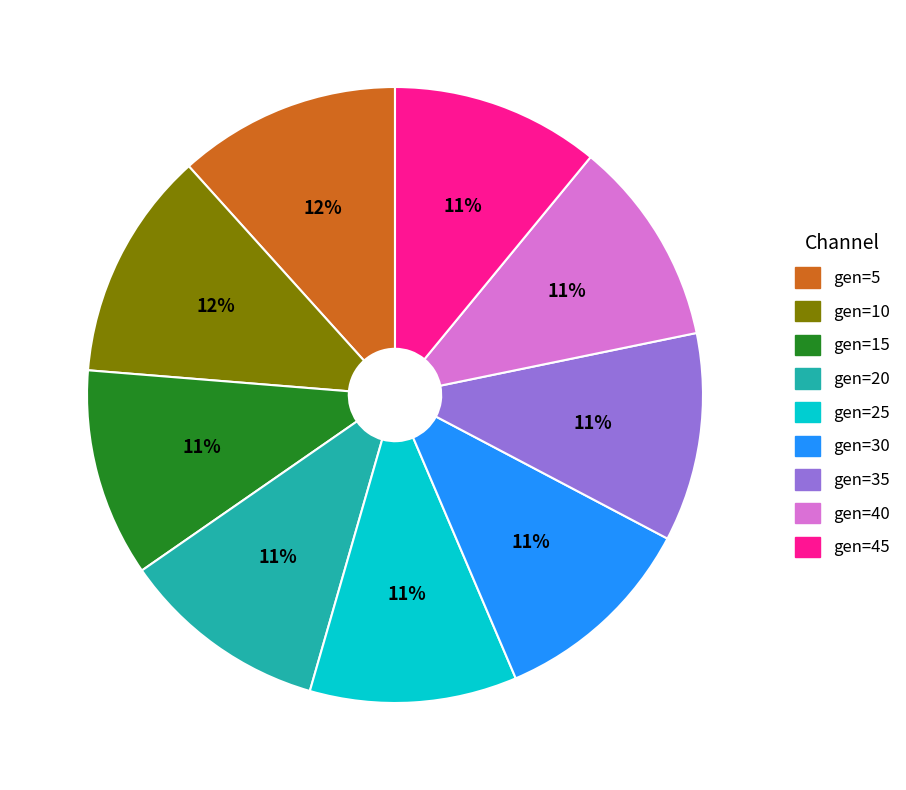

Count the number of slices in the pie.

9